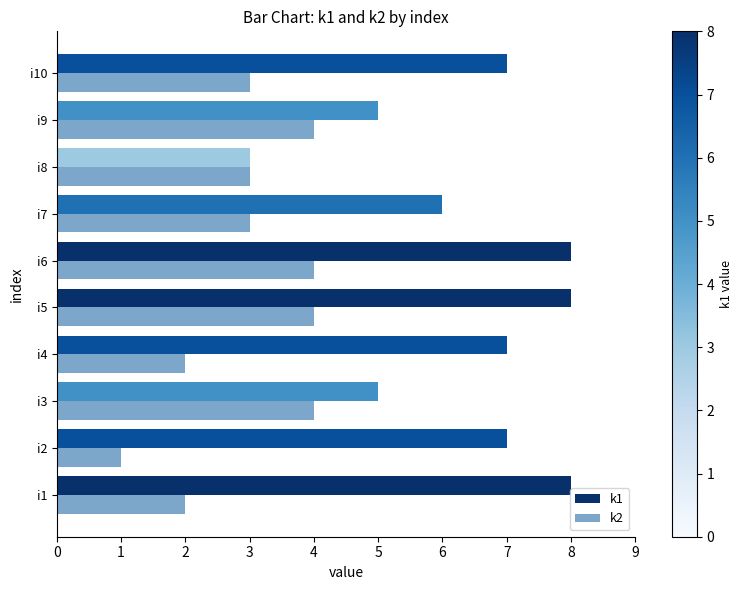

List the series in order of their peak value, highest first.

k1, k2